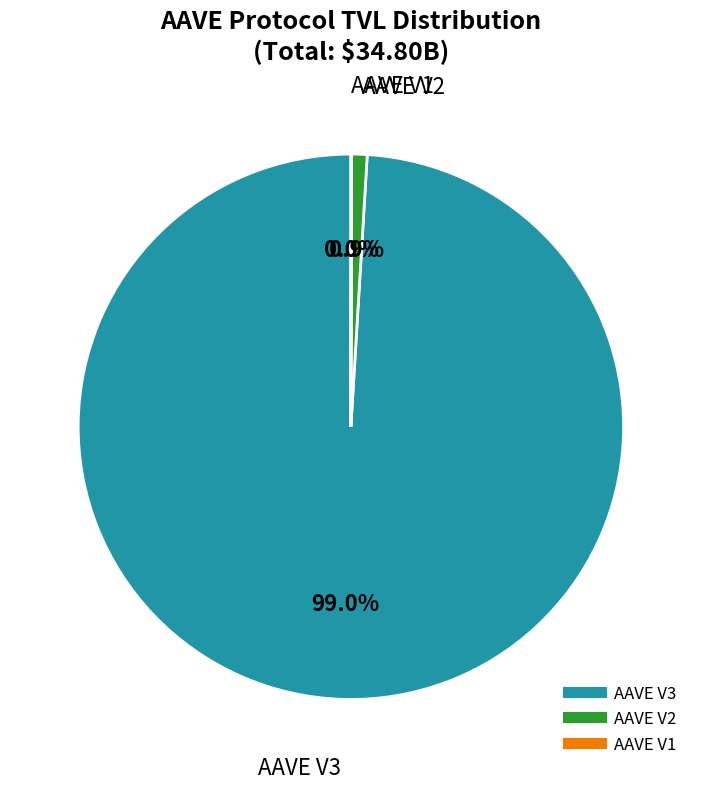

Approximately how many times larger is the value at AAVE V3 compared to AAVE V2?

108.0